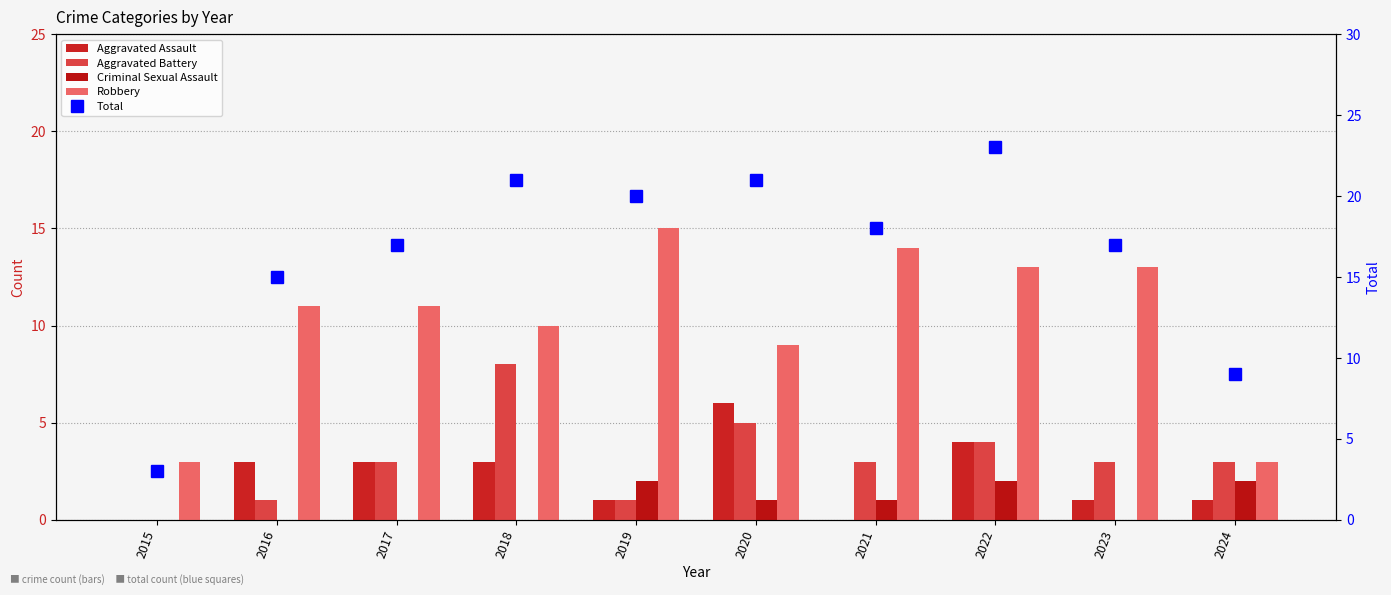

Which series has the largest range (max minus min)?

Total